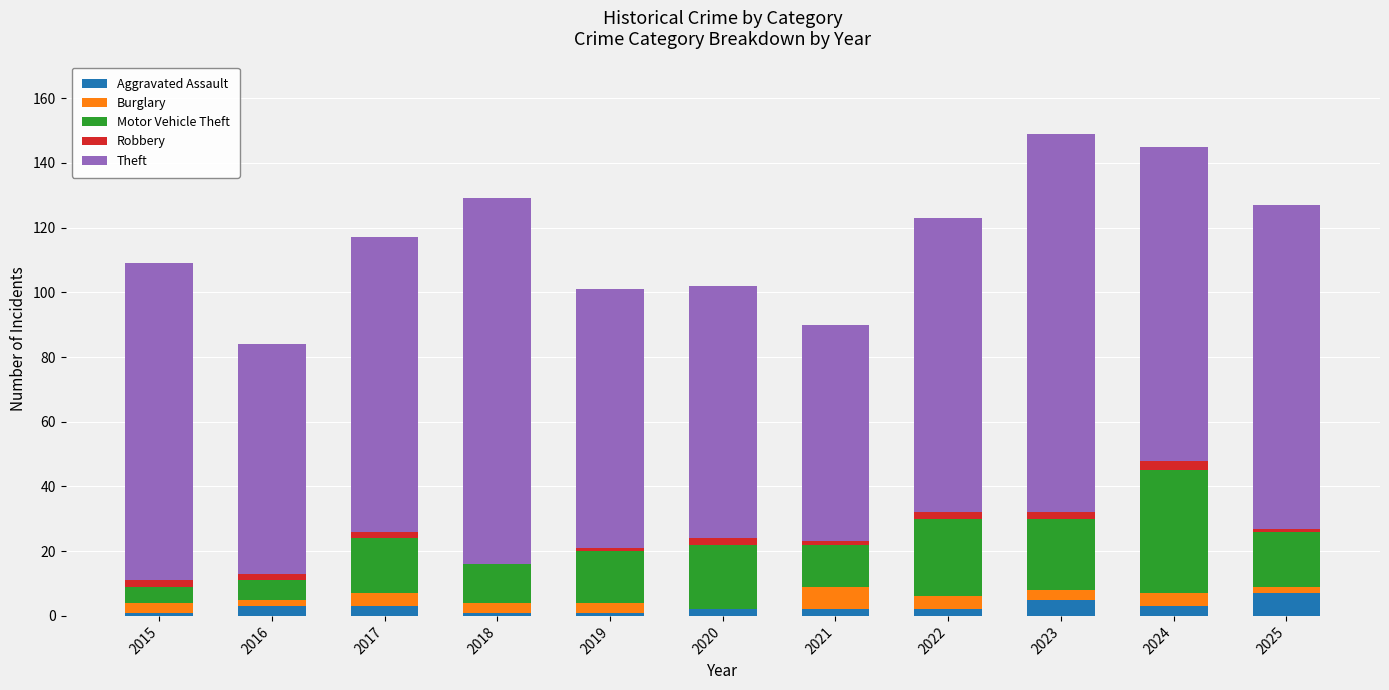

The Motor Vehicle Theft series shows 8 at 2023. True or false?

False